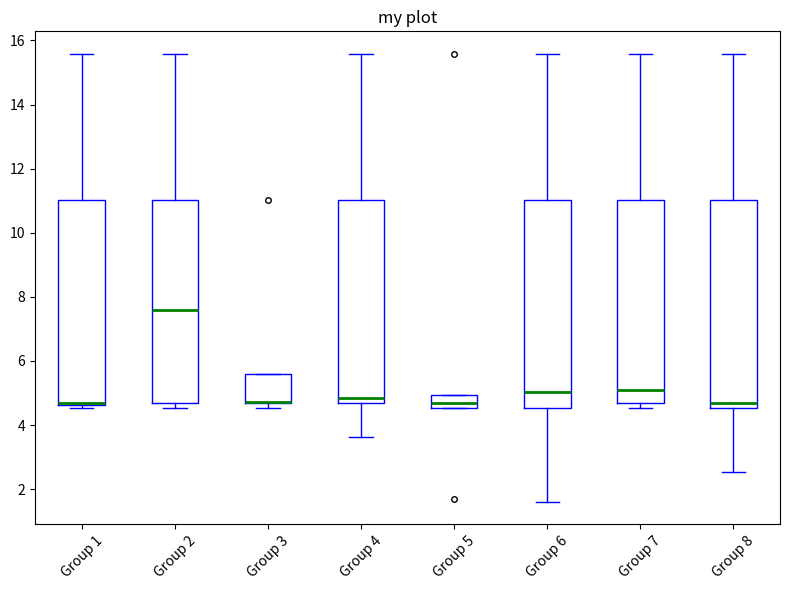

Reading left to right, transcribe this box plot: for each box, give where its median line is, the range the box spans, and where its two whiskers end, as read against the y-axis. The values are not printed on the chart, so give them approximately, as read against the axis.

Group 1: median 4.6 (just above the box's lower edge), box 4.6 to 11.0, whiskers 4.6 (just below the box's lower edge) to 15.6
Group 2: median 7.6, box 4.6 to 11.0, whiskers 4.6 (just below the box's lower edge) to 15.6
Group 3: median 4.8 (drawn on the box's lower edge), box 4.6 to 5.6, whiskers 4.6 (just below the box's lower edge) to 5.6
Group 4: median 4.8, box 4.6 to 11.0, whiskers 3.6 to 15.6
Group 5: median 4.6 (inside the box), box 4.6 to 5.0, whiskers 4.6 to 5.0
Group 6: median 5.0, box 4.6 to 11.0, whiskers 1.6 to 15.6
Group 7: median 5.0, box 4.6 to 11.0, whiskers 4.6 (just below the box's lower edge) to 15.6
Group 8: median 4.6 (just above the box's lower edge), box 4.6 to 11.0, whiskers 2.6 to 15.6